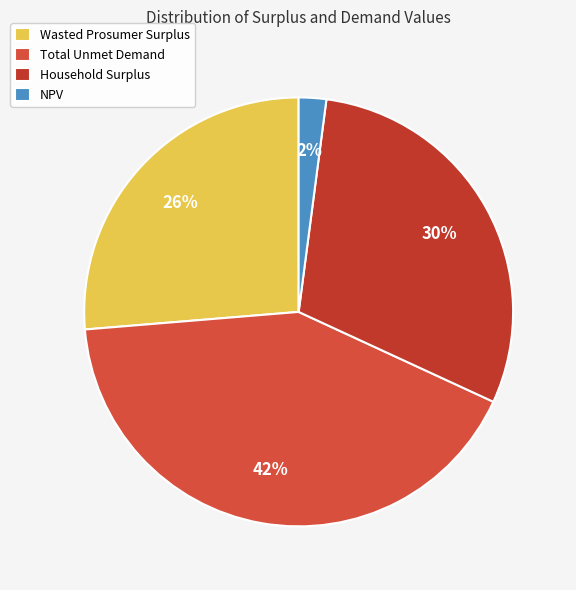

Does Wasted Prosumer Surplus account for over 50% of the chart?

No